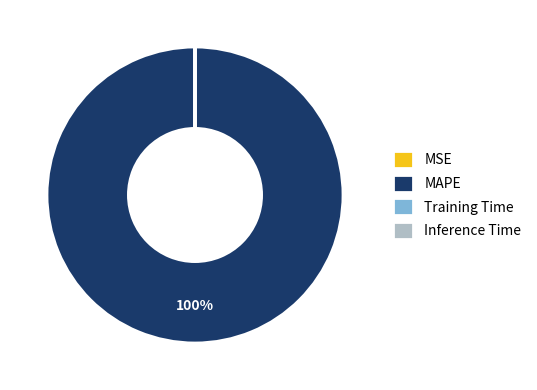

What is the majority slice?

MAPE